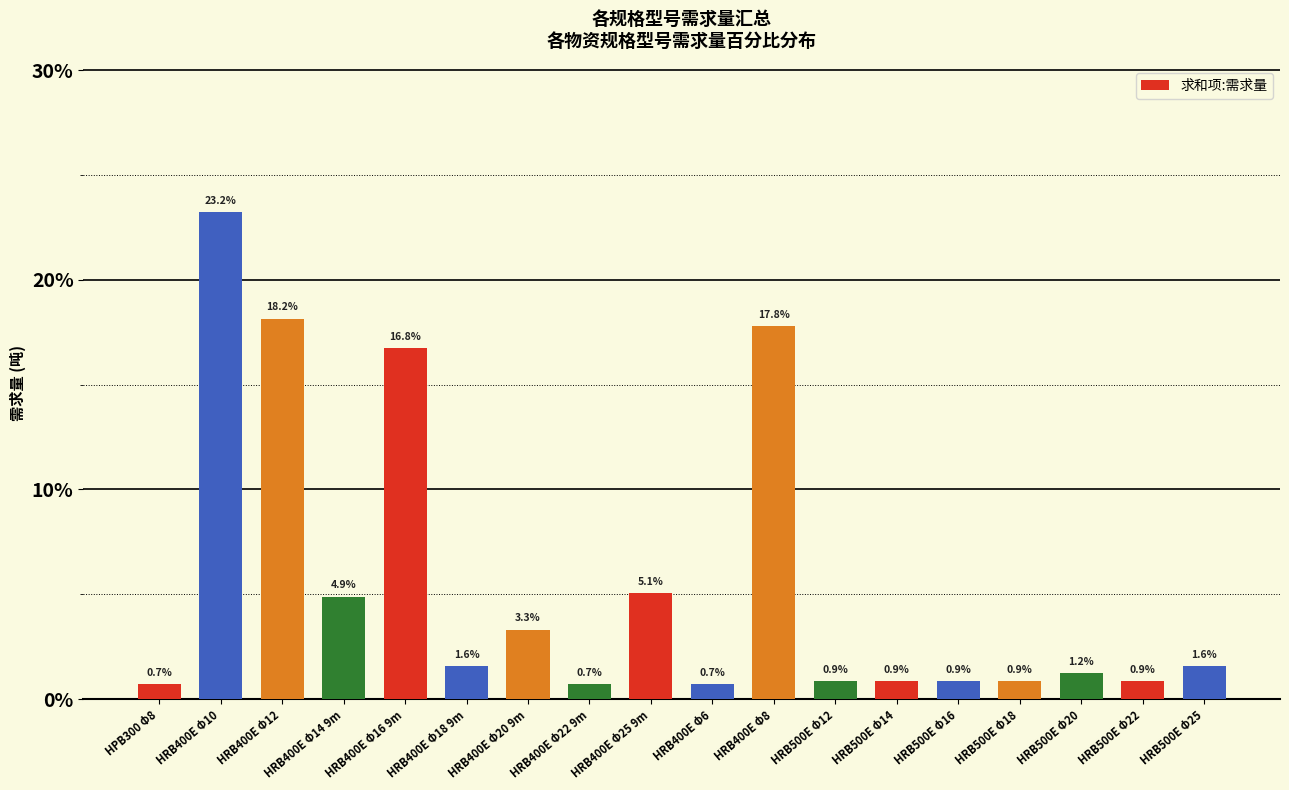

The value at HRB400E Φ20 9m is 4.9. True or false?

False